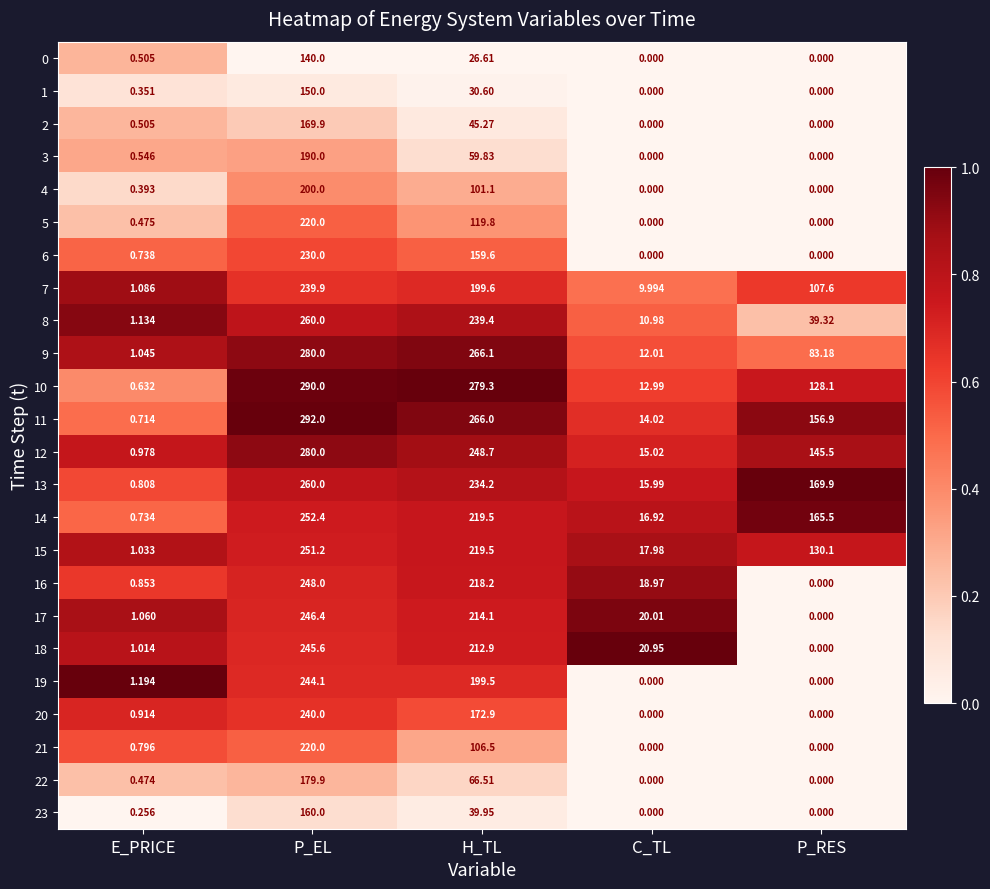

Which category has the lowest value in the 18 series?

P_RES